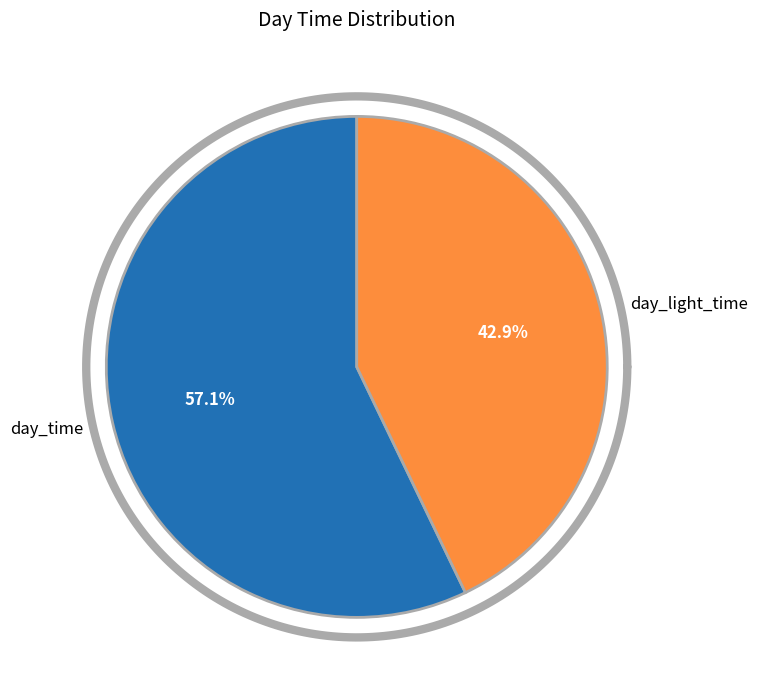

Count the number of slices in the pie.

2